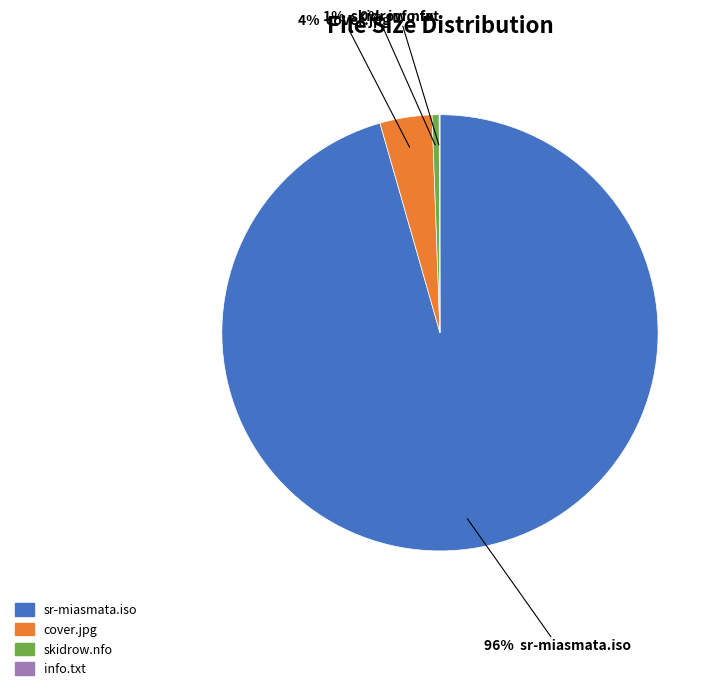

Which slice is the largest?

sr-miasmata.iso